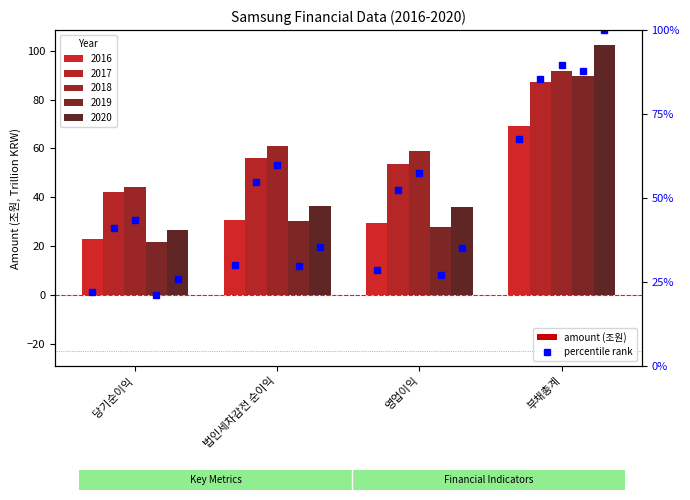

Does the chart contain stacked bars?

No